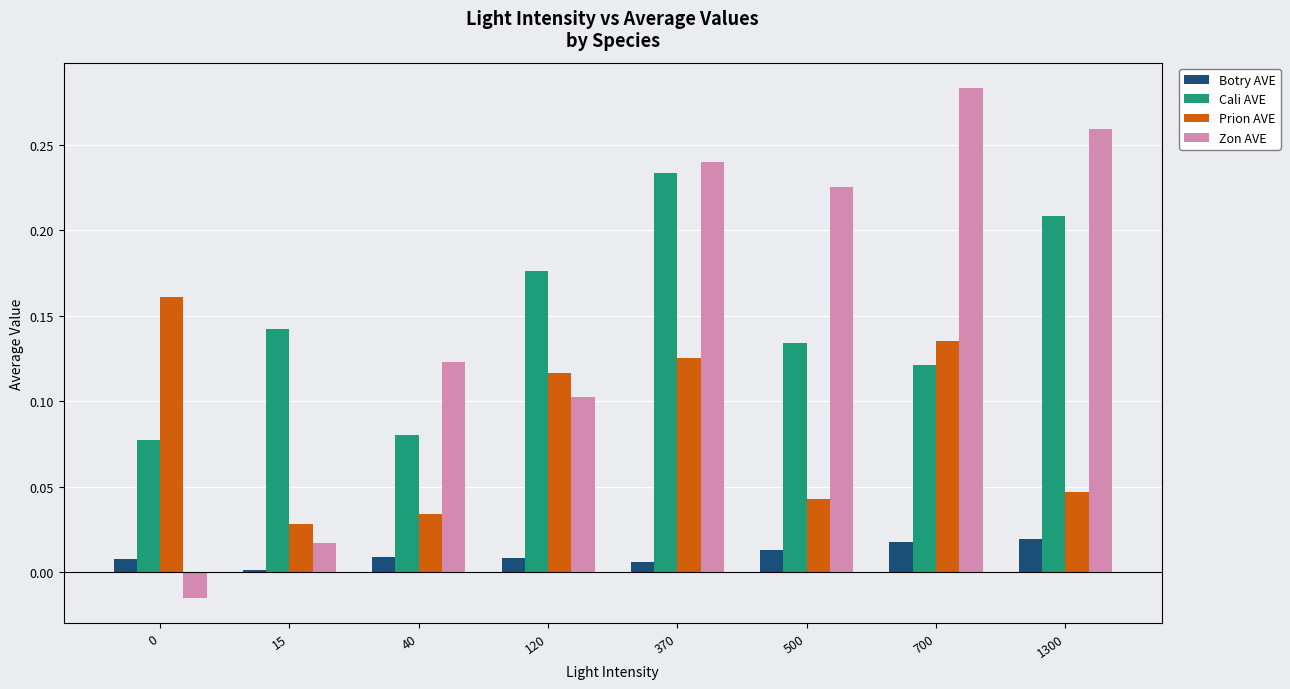

Between 40 and 500, which series saw the biggest shift?

Zon AVE